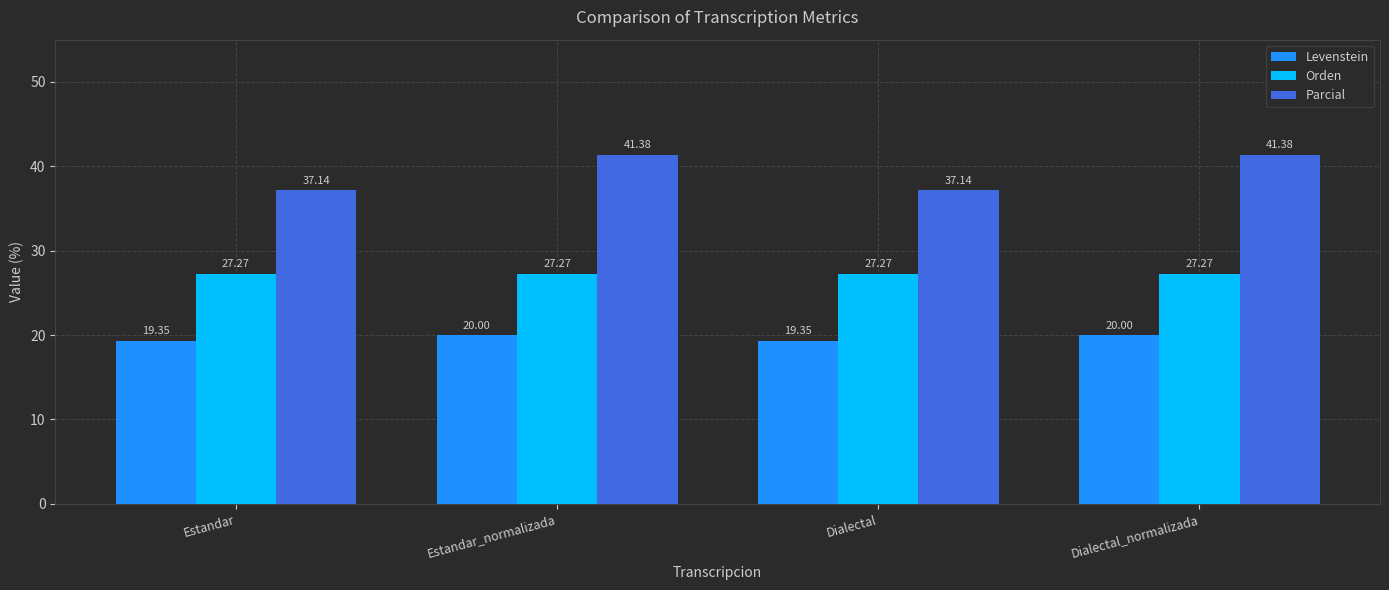

True or false: Levenstein has a value of 19.4 at Dialectal.

True